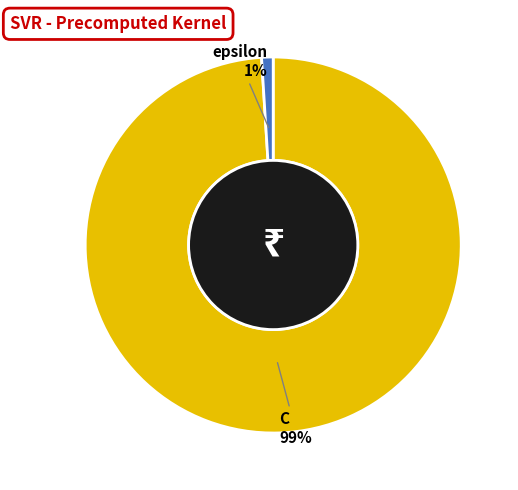

Count the number of slices in the pie.

2